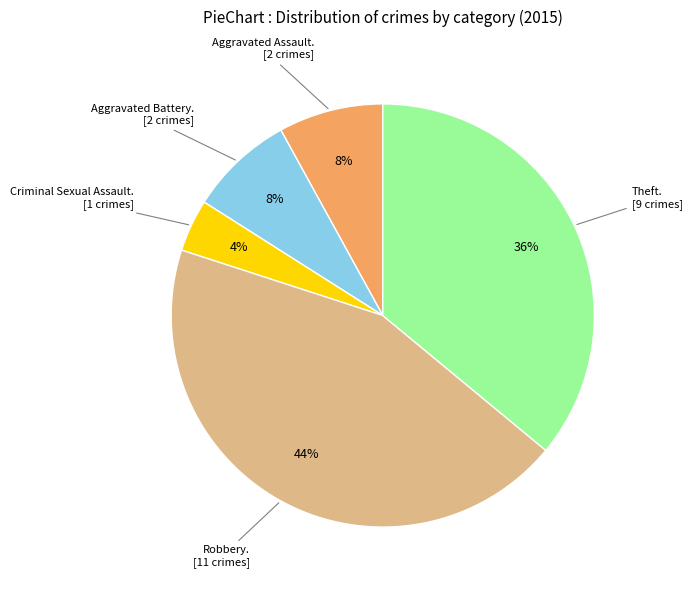

Is there a majority slice in this chart?

No